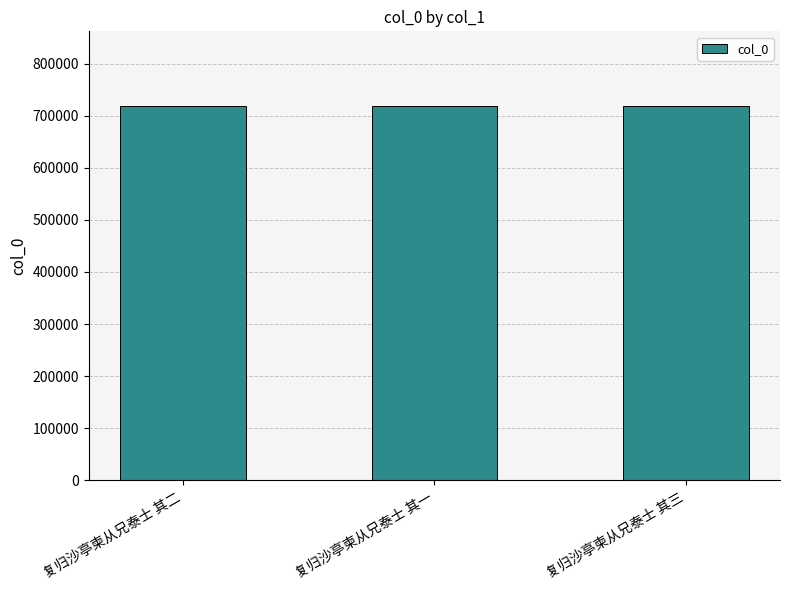

Approximately how many times larger is the value at 复归沙亭柬从兄泰士 其一 compared to 复归沙亭柬从兄泰士 其二?

1.0